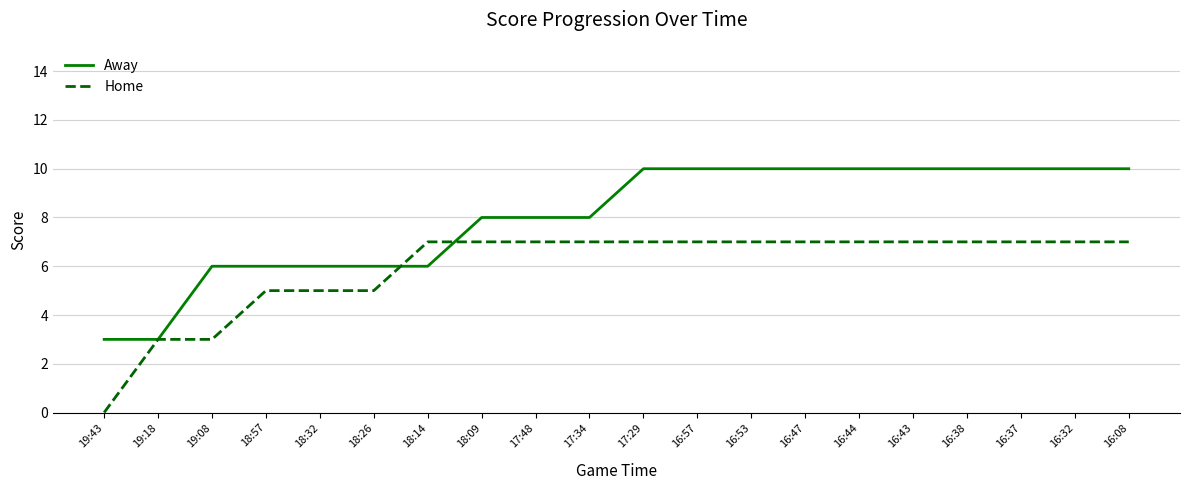

The value of Away at 17:34 is 13. True or false?

False